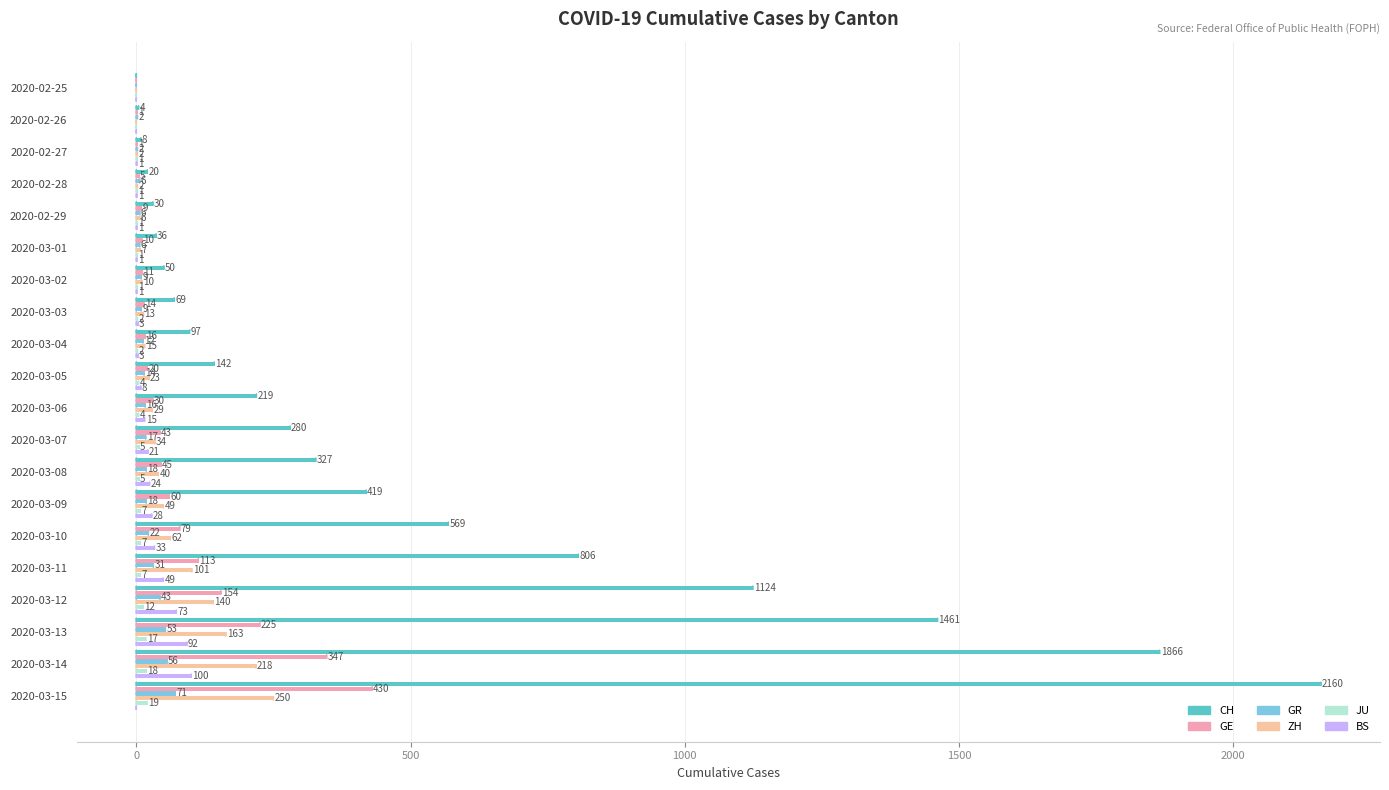

What is the sum of the GR values at 2020-03-02 and 2020-03-07?

26